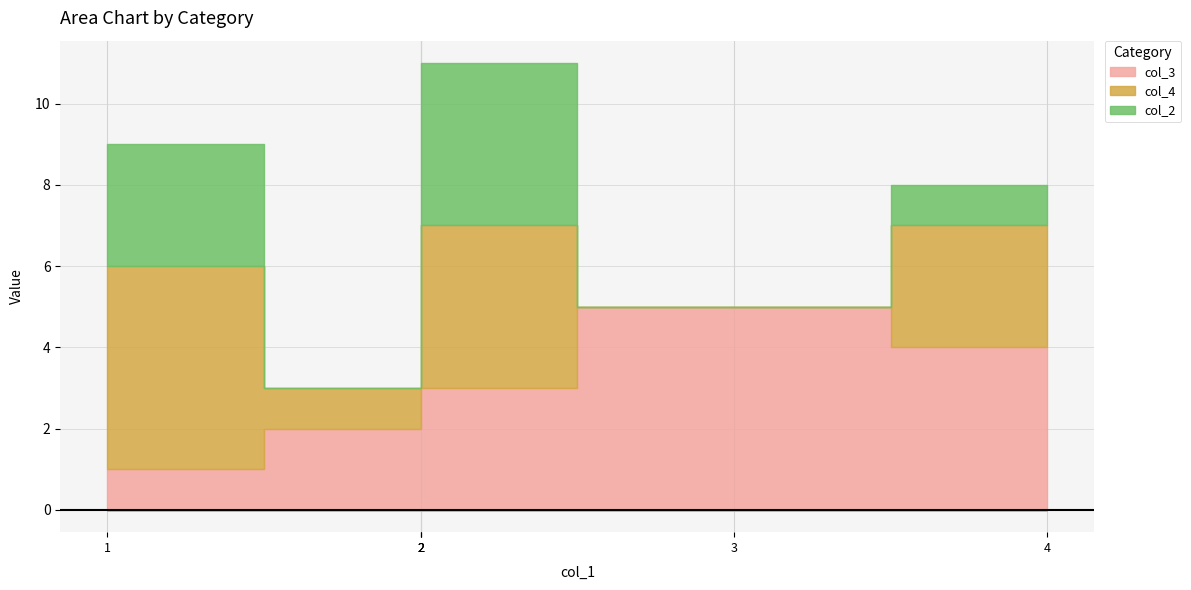

What is the highest value of the col_3 series?

5